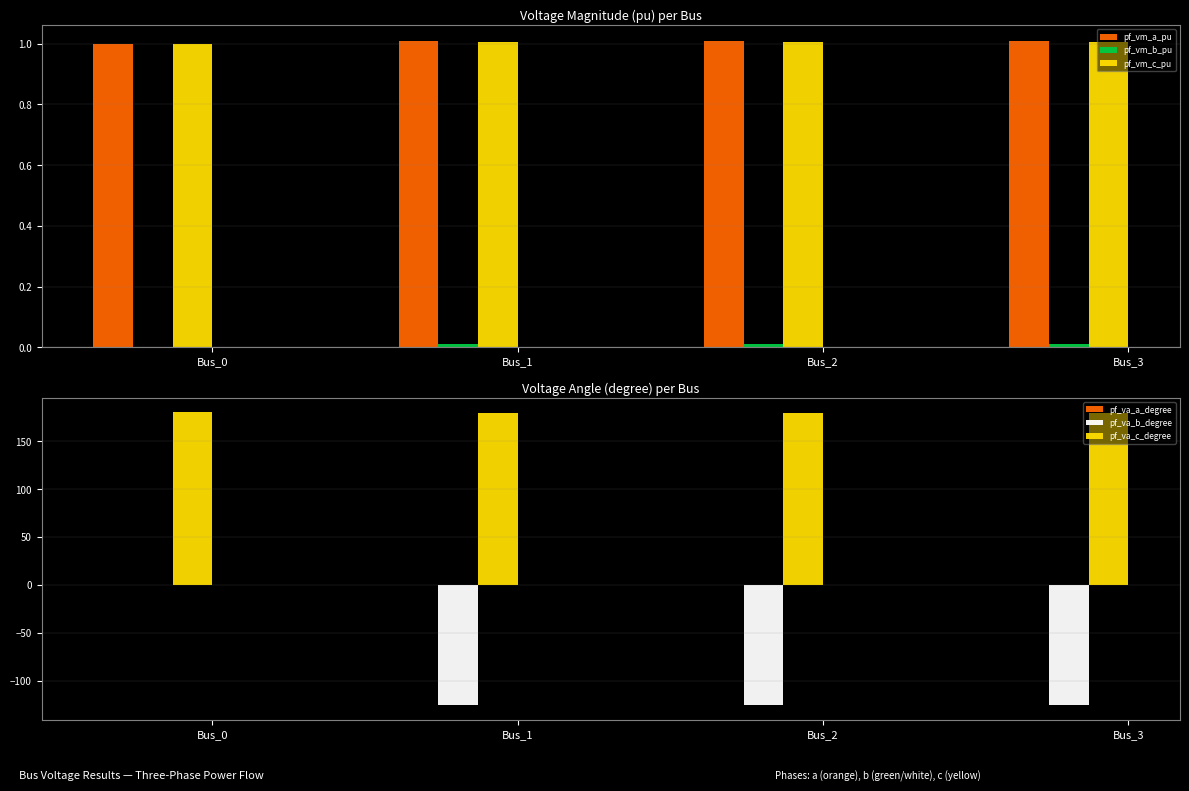

What is the average value of the pf_va_b_degree series?

-94.3